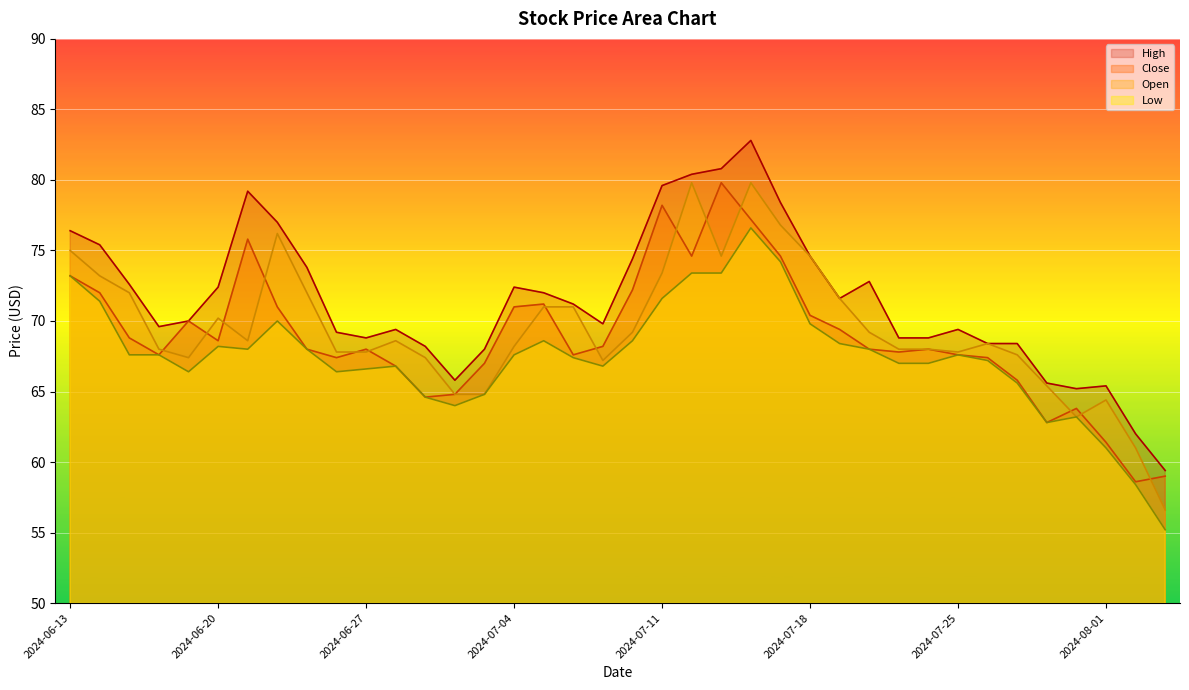

What is the spread (max minus min) of values at 2024-07-31?

2.0